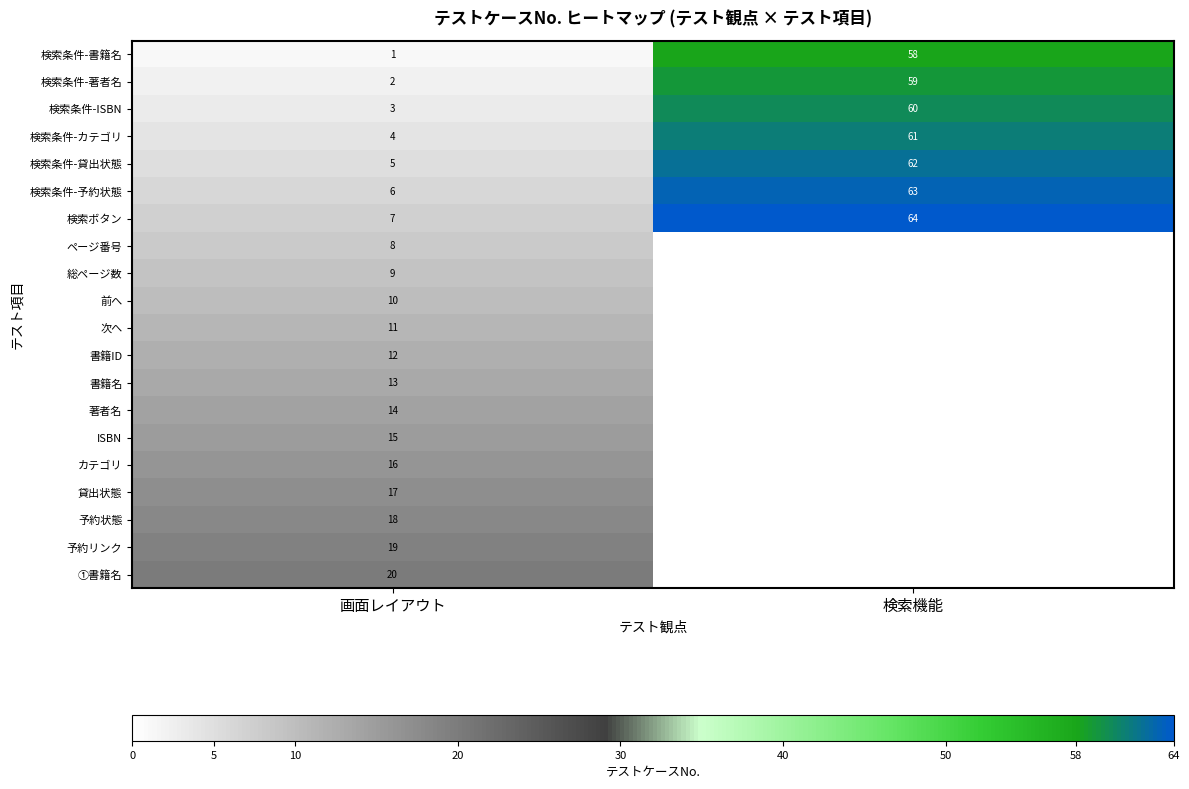

Which has a higher value, 検索機能 or 画面レイアウト?

検索機能